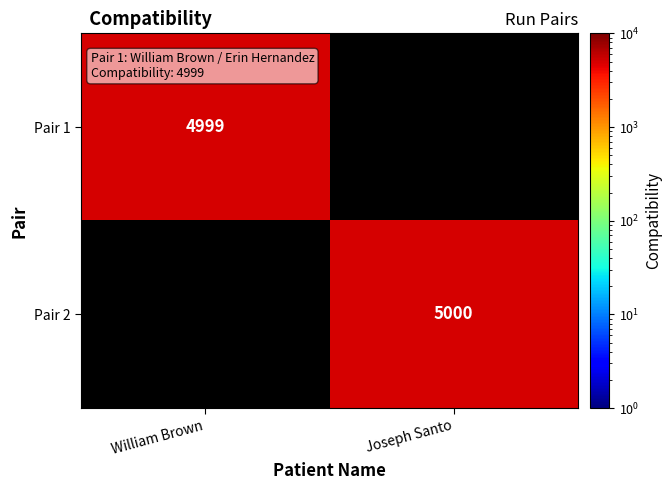

Is the value of Pair 1 at William Brown greater than the value of Pair 2 at Joseph Santo?

No